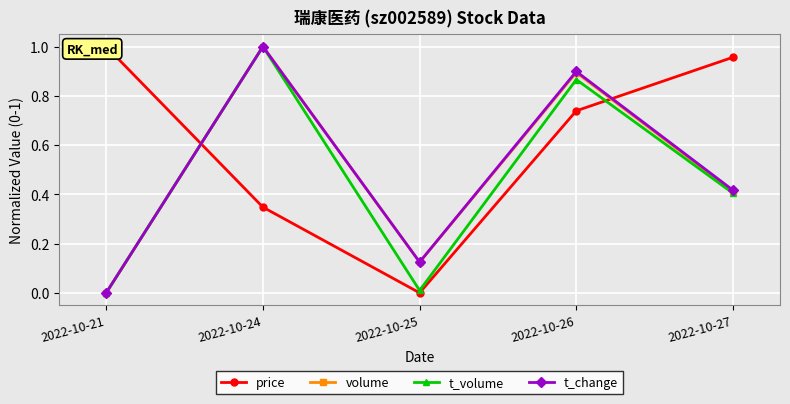

Is it true that t_change equals 1.0 at 2022-10-24?

True